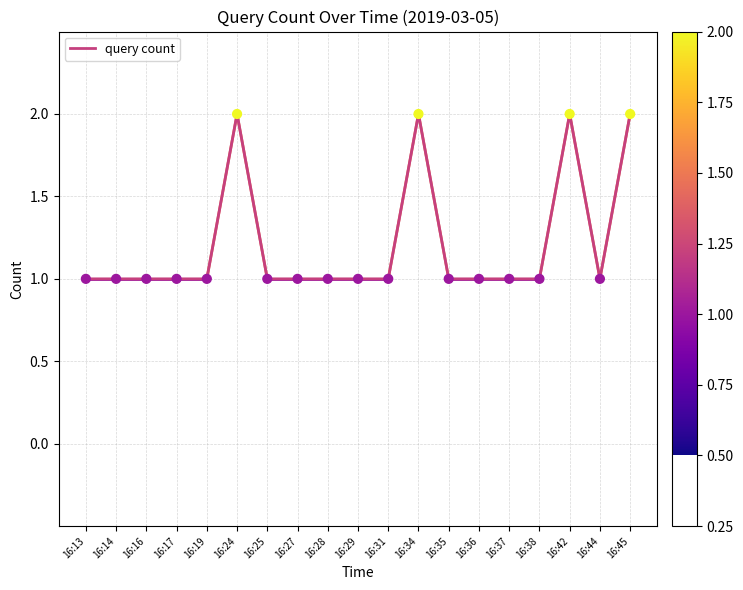

What is the ratio of the value at 16:31 to the value at 16:13?

1.0